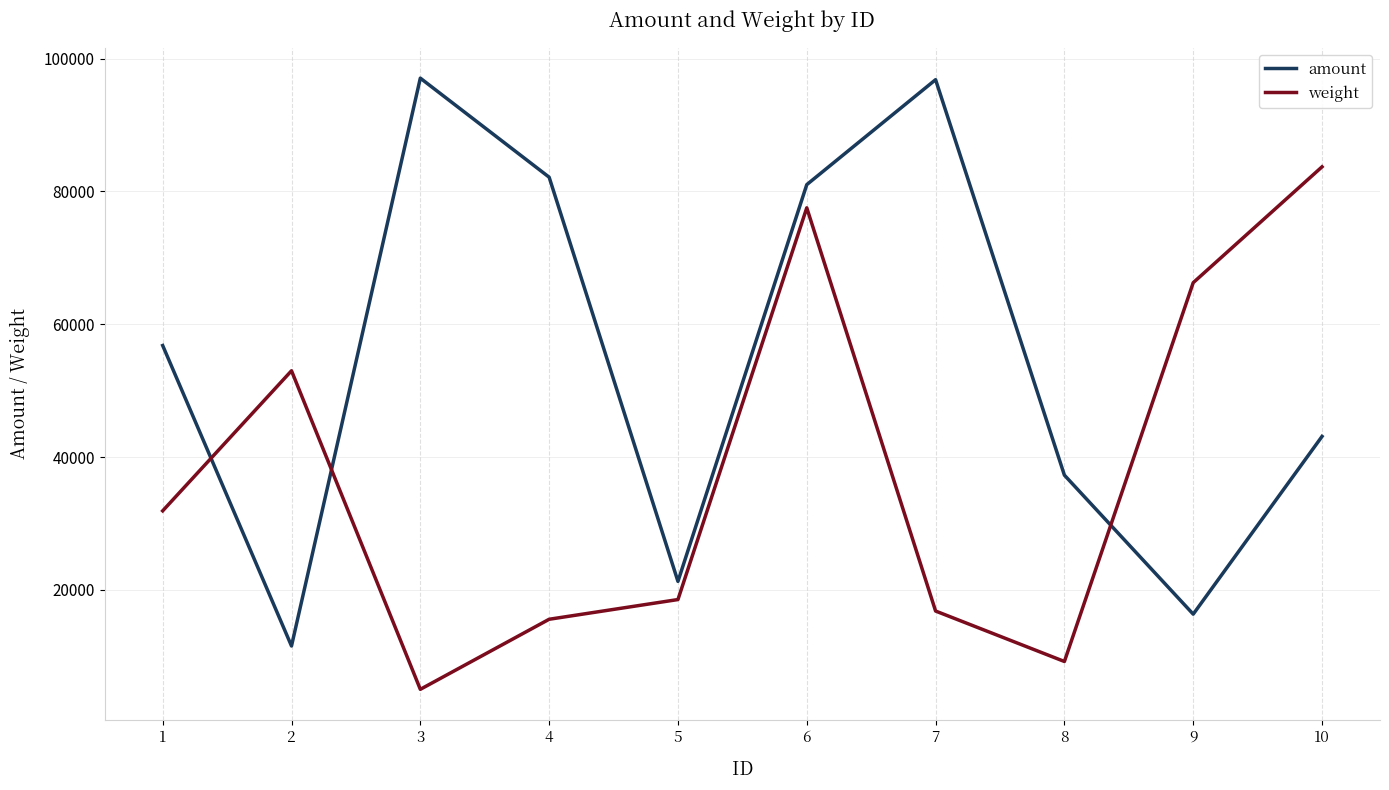

At how many categories does at least one series exceed 13357?

10